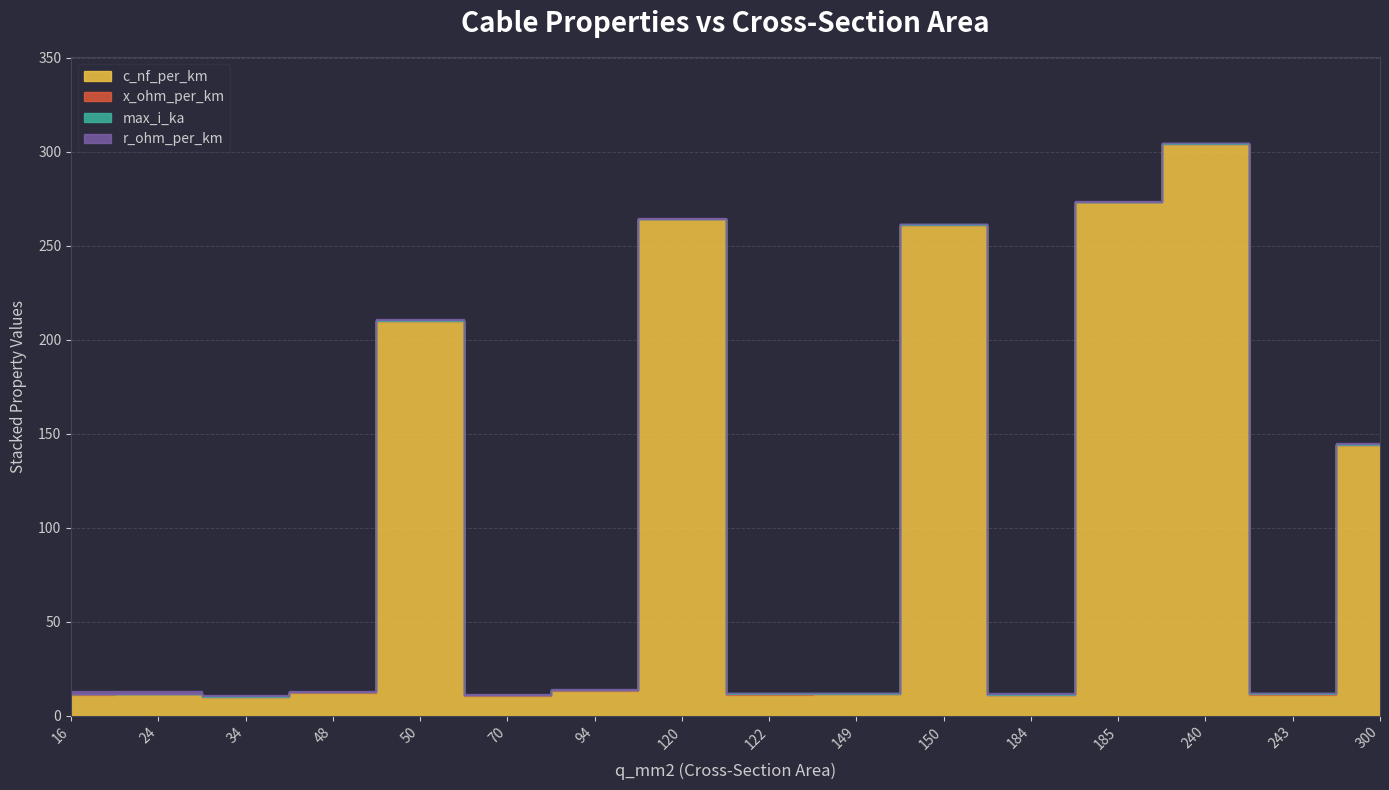

At which category does x_ohm_per_km reach its first local valley?

24